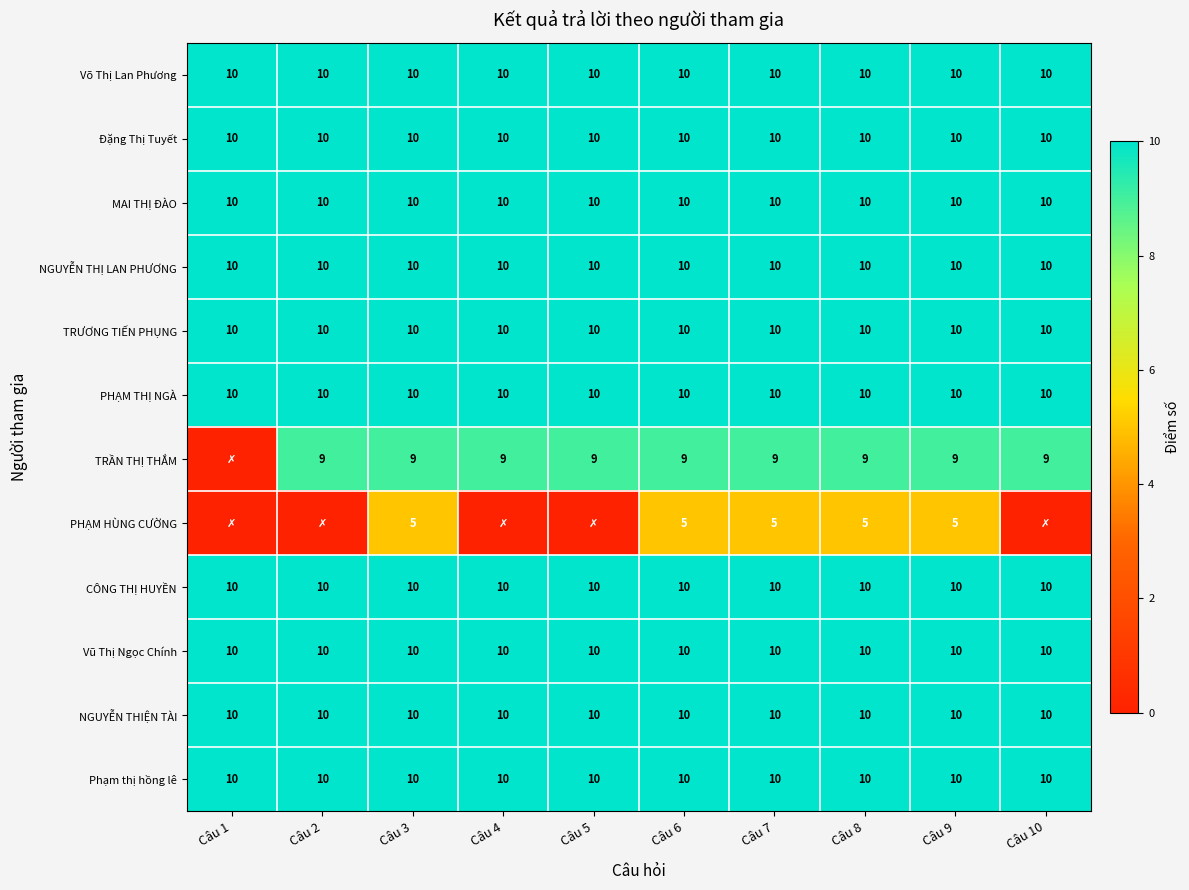

What value does the Võ Thị Lan Phương series have at Câu 2?

10